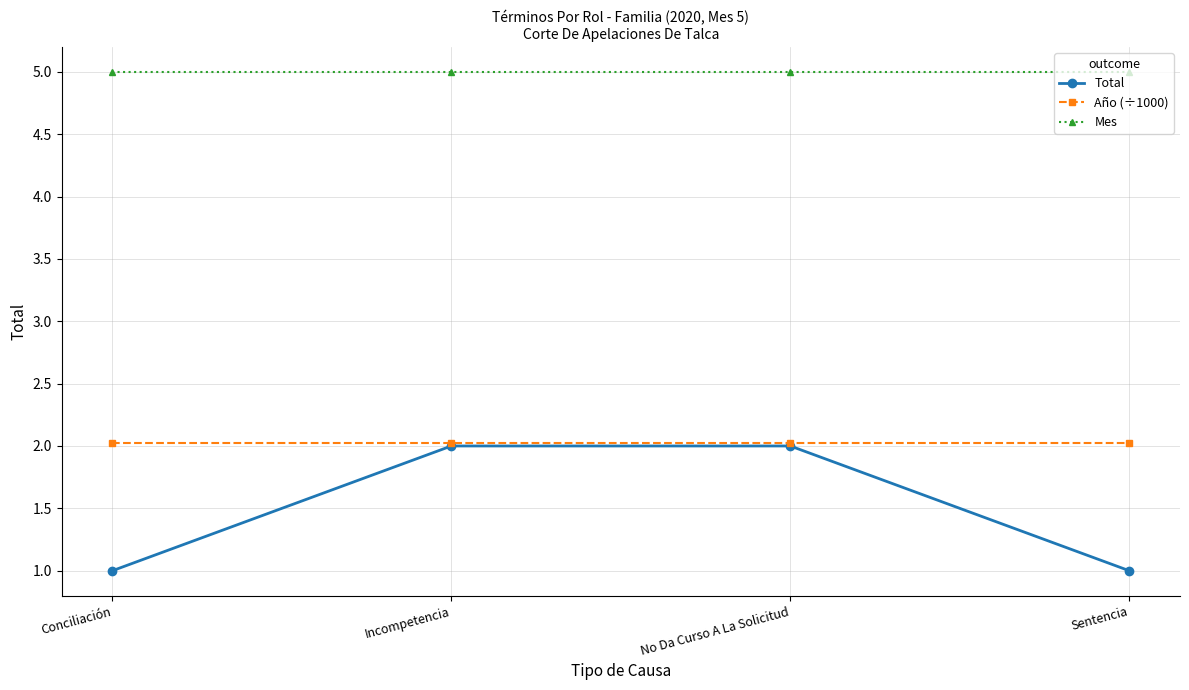

What is the spread (max minus min) of values at Sentencia?

4.0